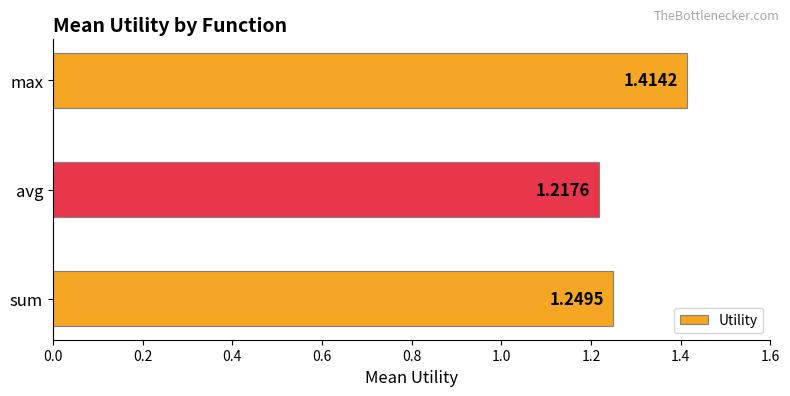

At which label is the value closest to 1?

avg